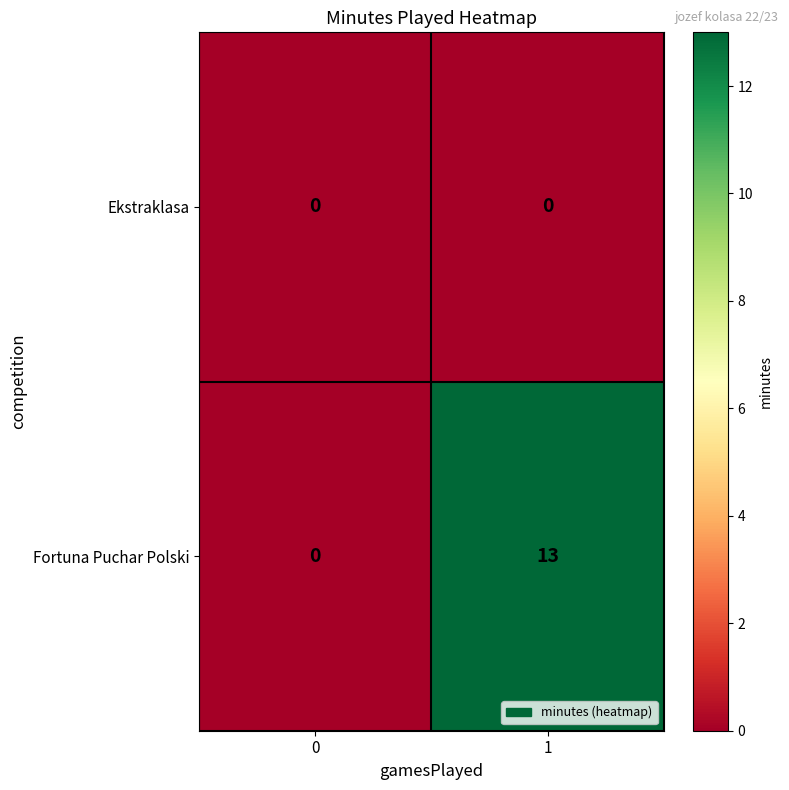

Reading right to left, list all the values displayed in this chart.

Ekstraklasa: 1=0	0=0
Fortuna Puchar Polski: 1=13	0=0